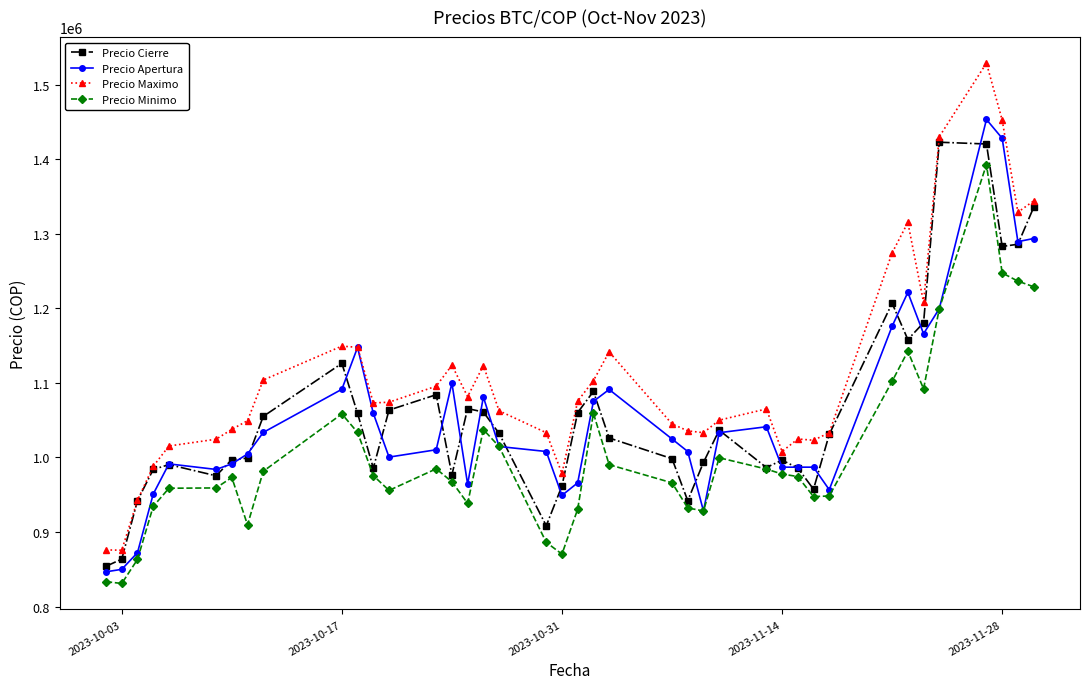

Which series has the largest total across all categories?

Precio Maximo